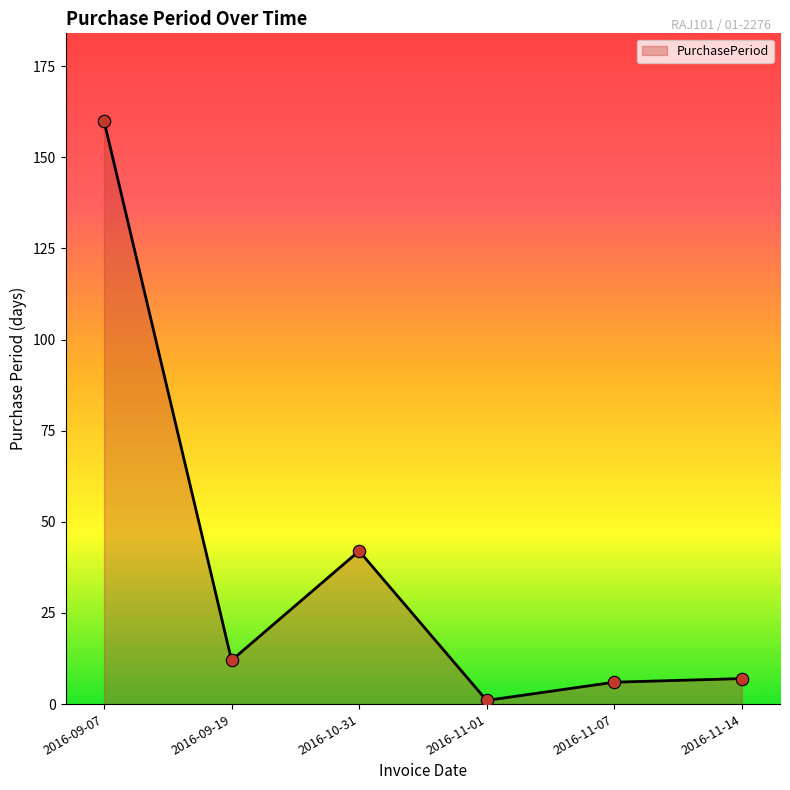

What is the change in value from 2016-09-19 to 2016-11-01?

-11